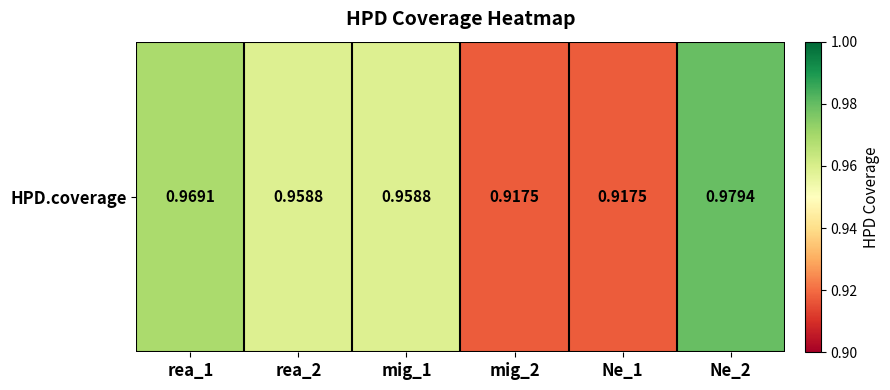

Reading left to right, list all the values displayed in this chart.

rea_1=1.0	rea_2=1.0	mig_1=1.0	mig_2=0.9	Ne_1=0.9	Ne_2=1.0